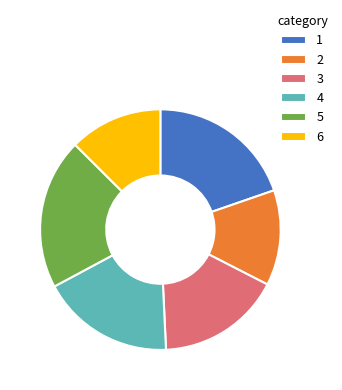

Combined, do 4 and 6 account for over 50%?

No